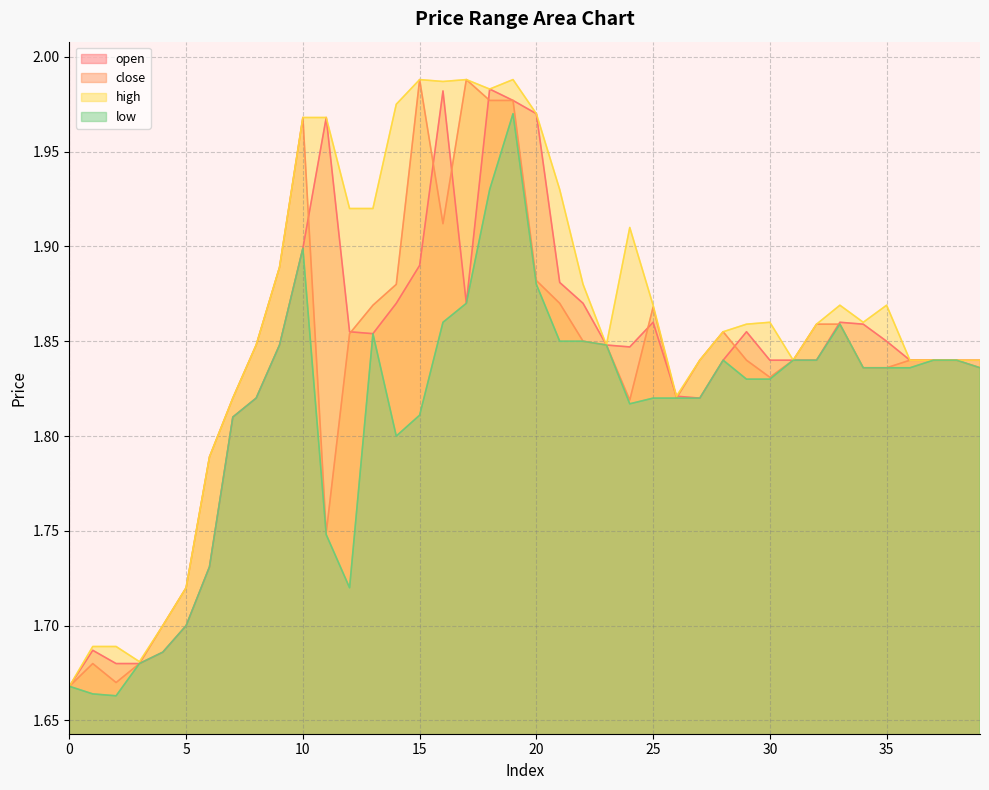

True or false: high has more than 1 points higher than both neighbors.

True